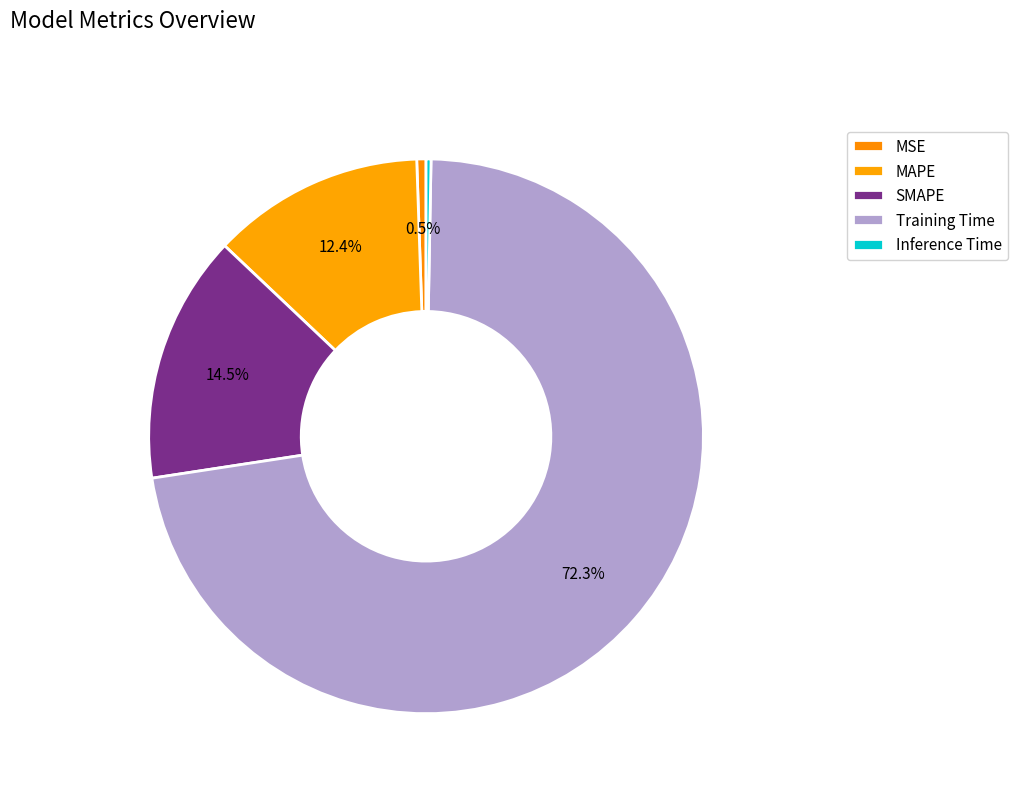

Combined, do Inference Time and SMAPE account for over 50%?

No